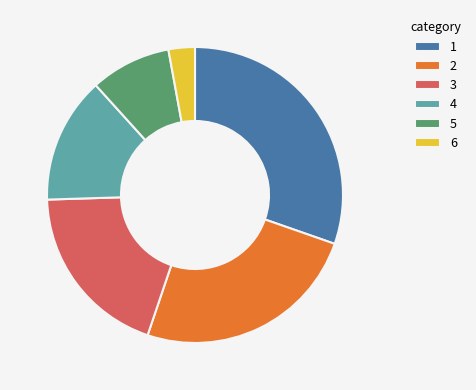

How many segments does this pie chart have?

6